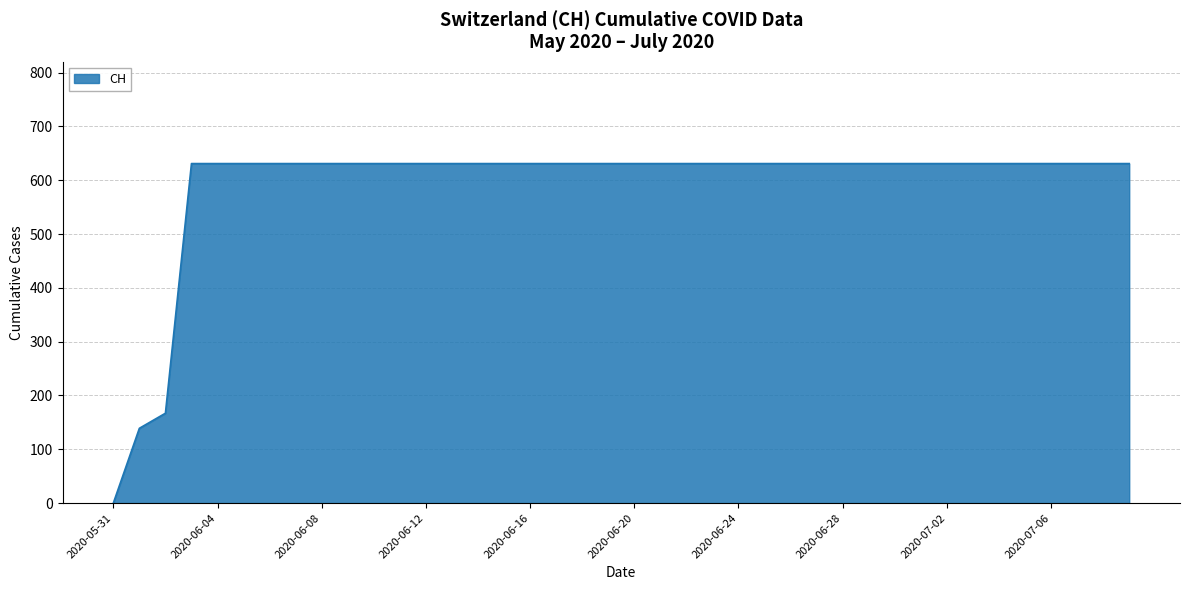

What is the difference between the maximum and minimum values?

631